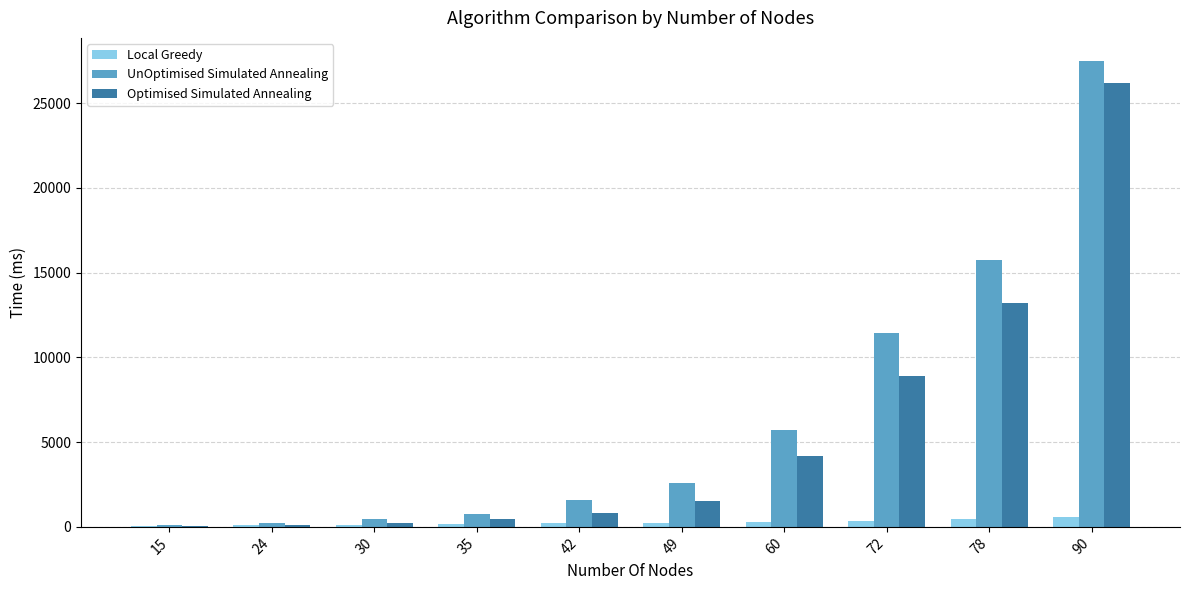

How many groups of bars are there?

10